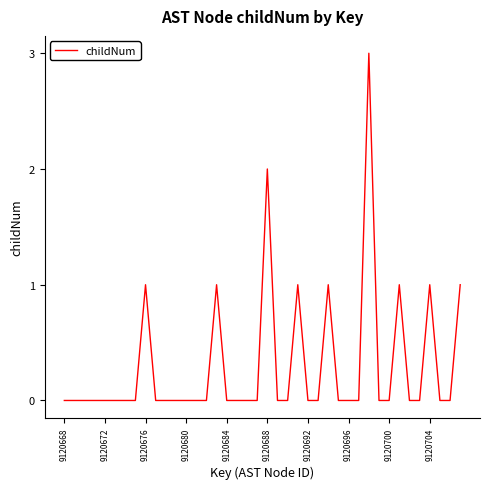

How many lines are shown in the chart?

1